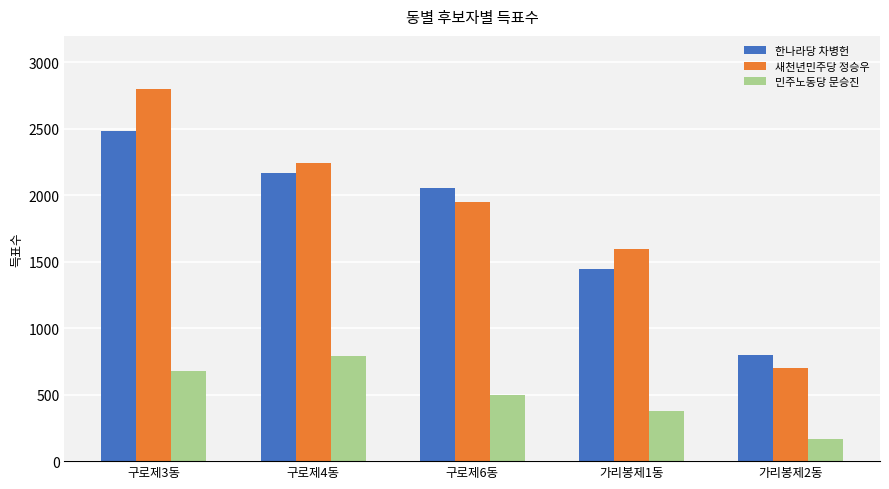

How many series are shown in this chart?

3